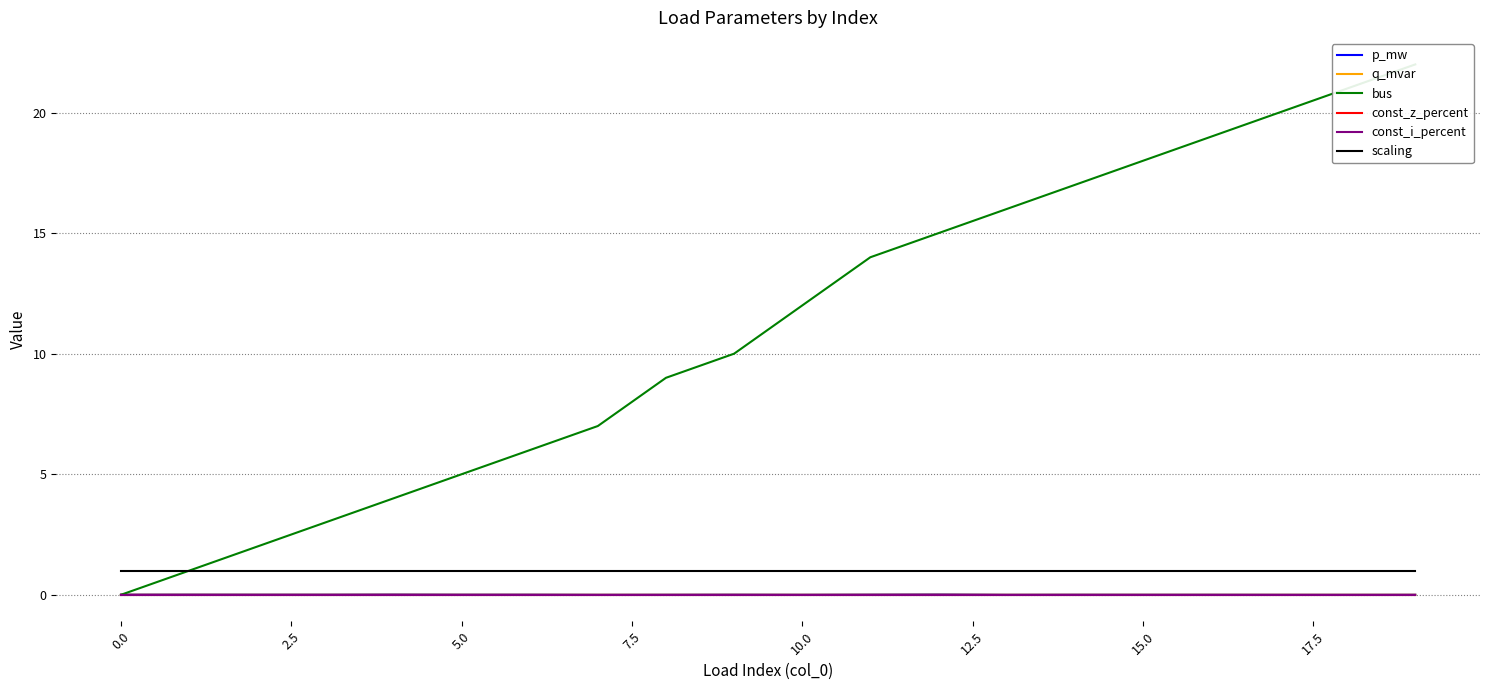

At how many categories does at least one series exceed 11?

10